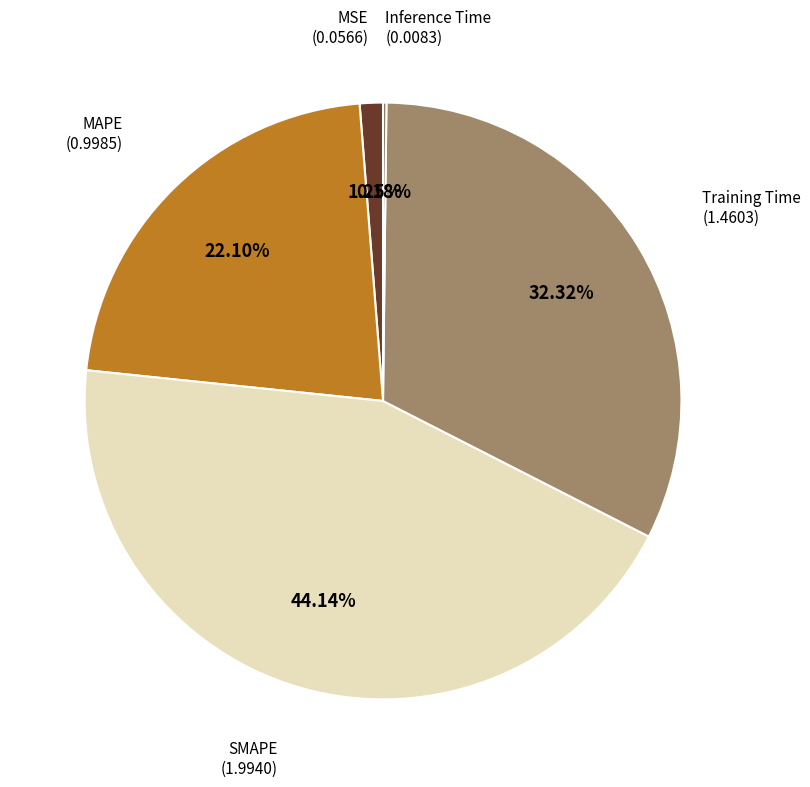

To the nearest percent, what is the average slice percentage?

20%